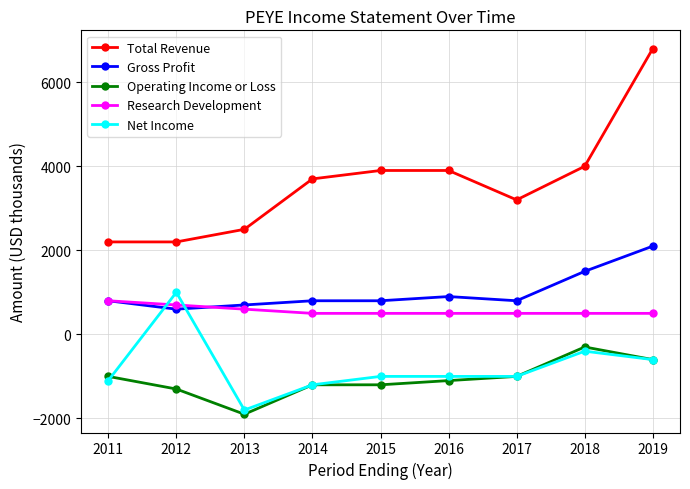

Which label corresponds to the largest value in the chart?

2019